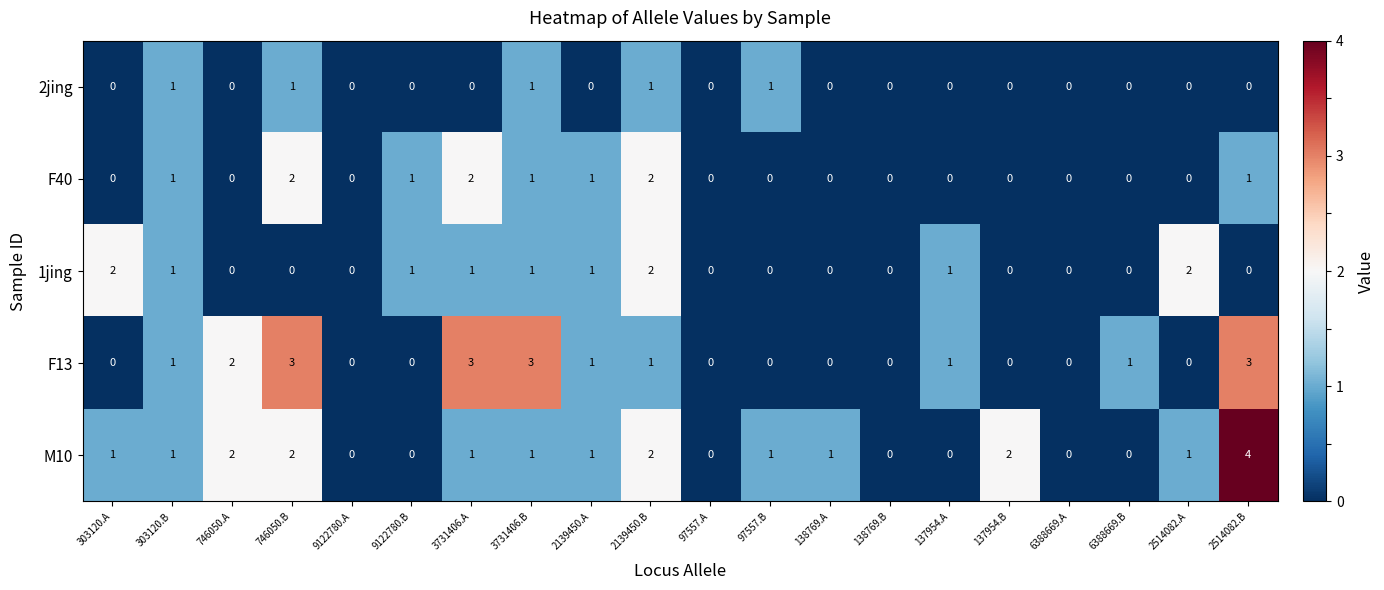

How many positive values does the 2jing series have?

5